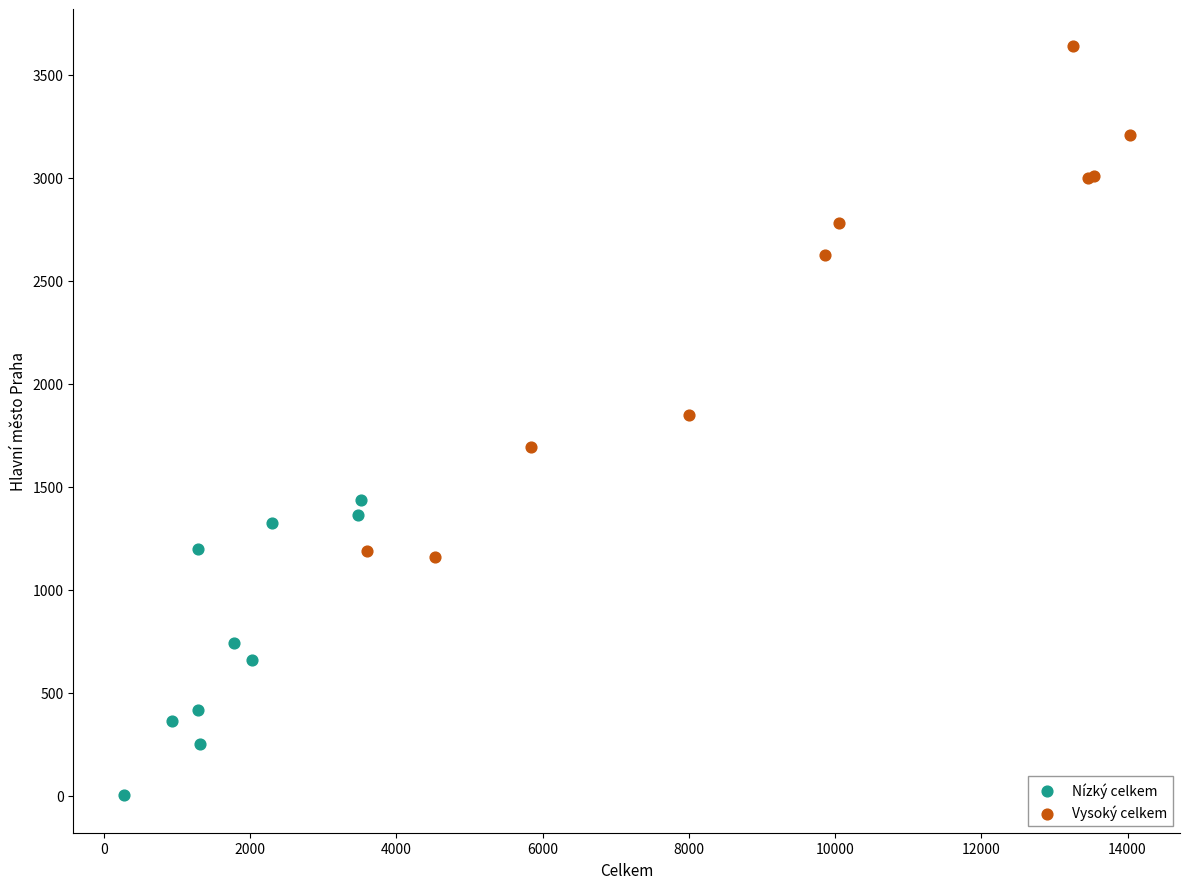

Which series has the largest Y range (max minus min)?

Vysoký celkem